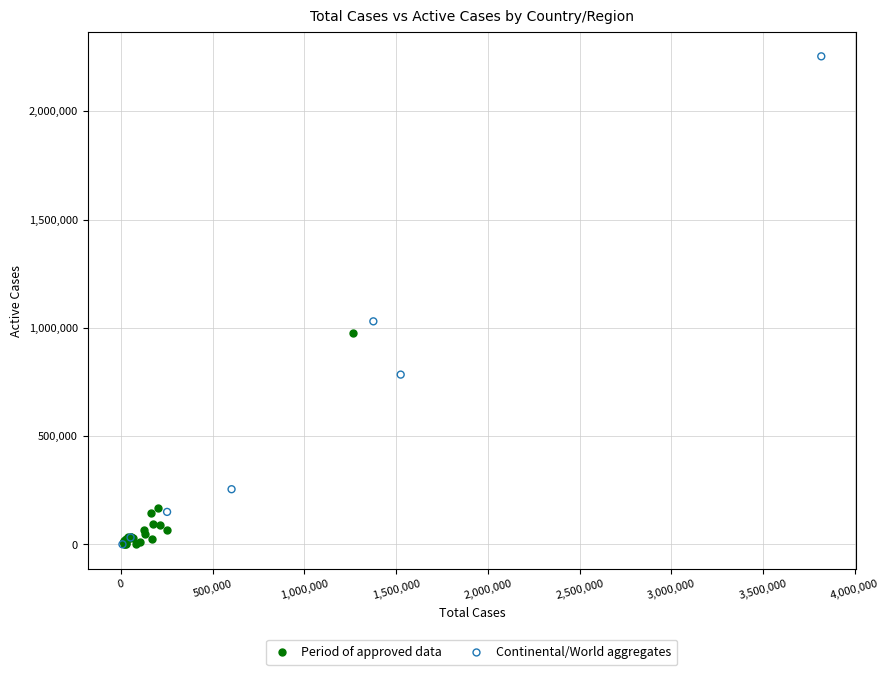

Which series has the largest Y range (max minus min)?

Continental/World aggregates